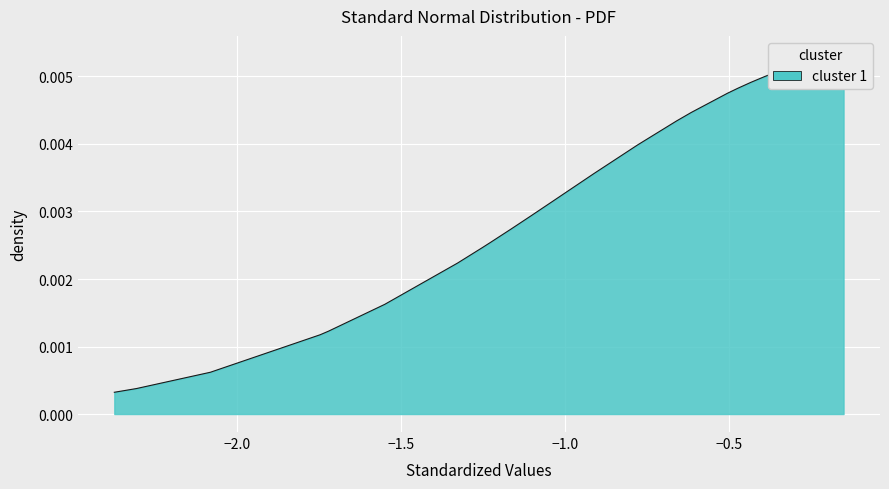

Is it true that the value at 0.0 is 0.0?

False